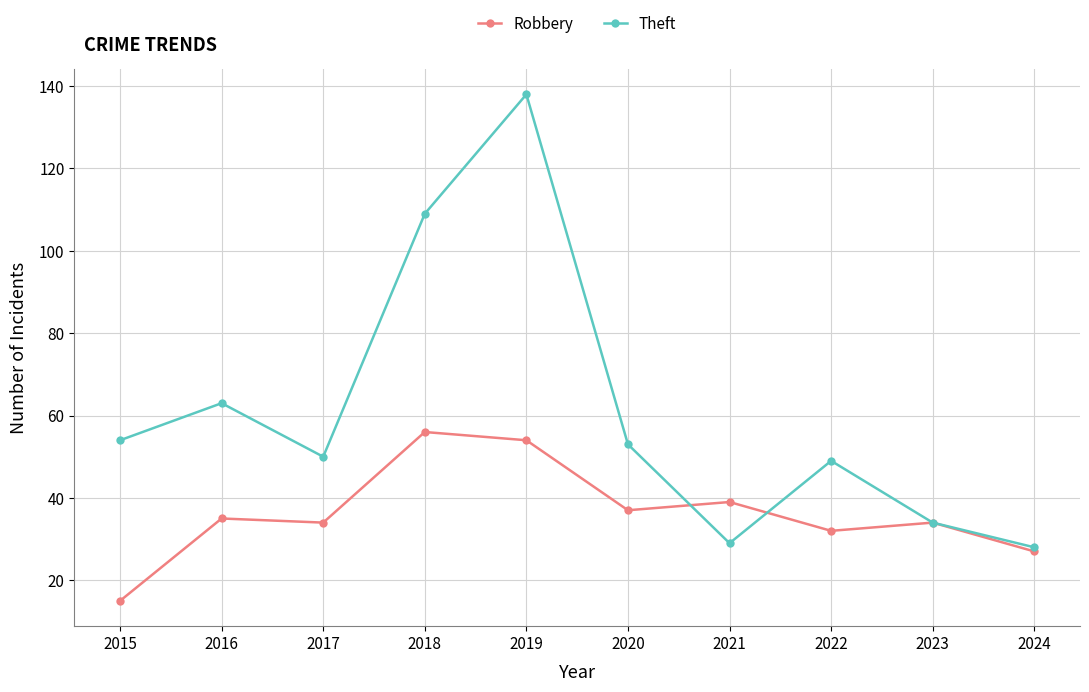

How many categories are shown in the chart?

10